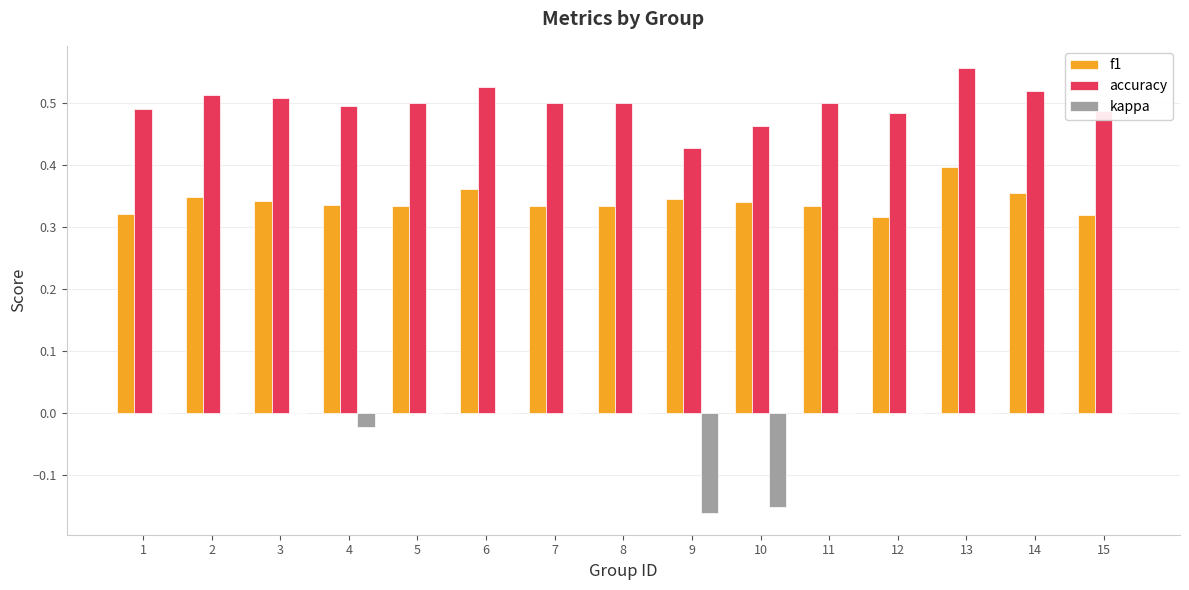

Which category has the highest value in the accuracy series?

13